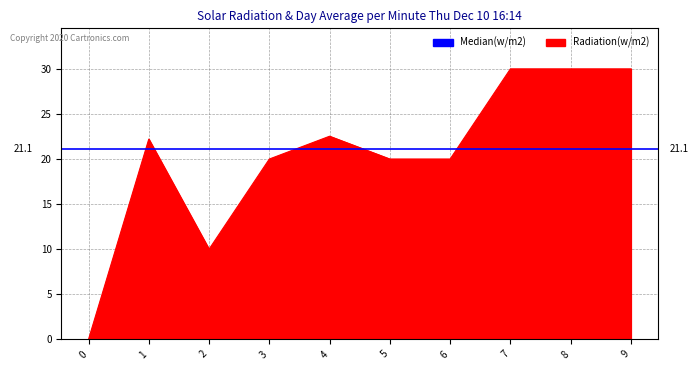

List the labels in order of value, largest first.

7, 8, 9, 4, 1, 3, 5, 6, 2, 0